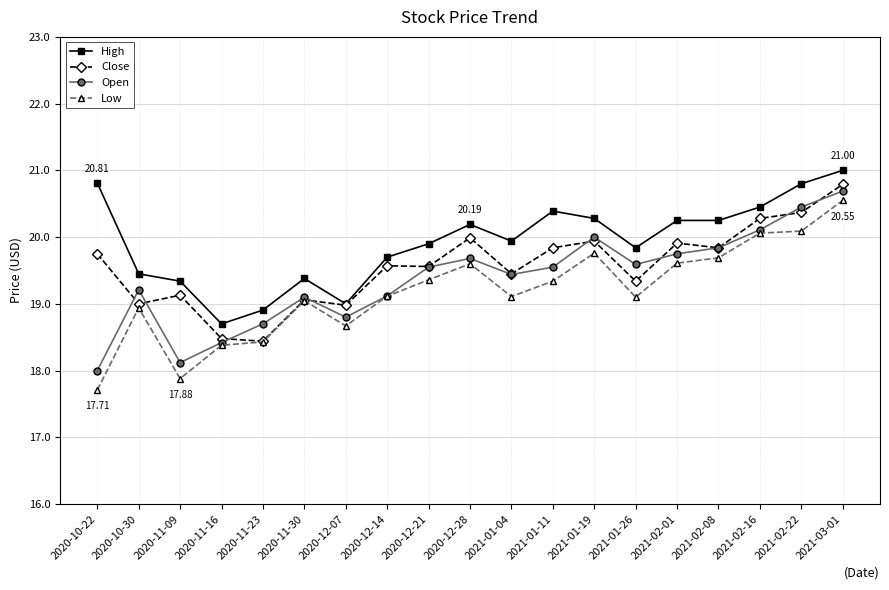

True or false: Low has more than 0 points higher than both neighbors.

True